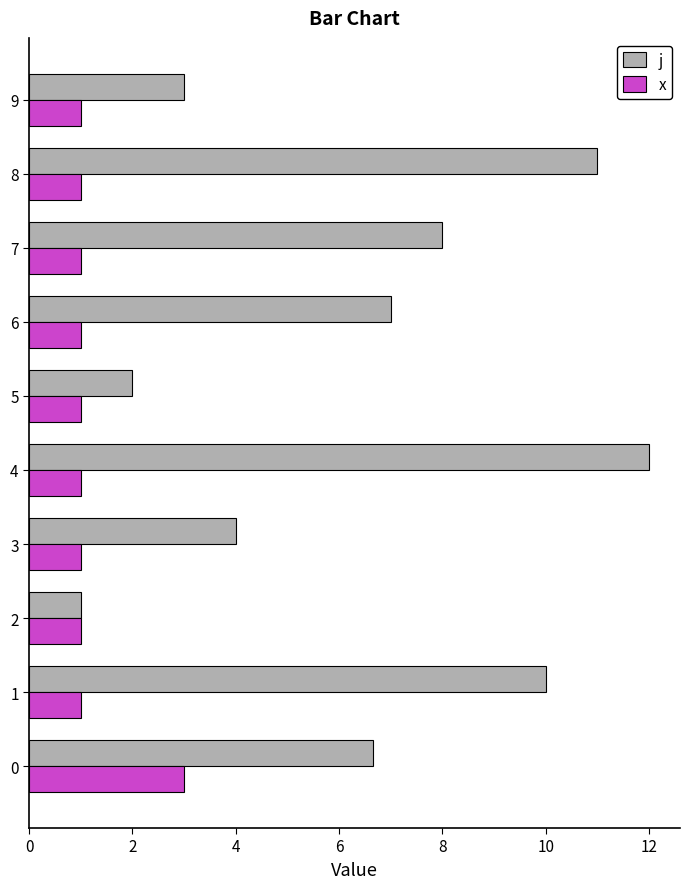

What is the approximate value of j at 5?

2.0